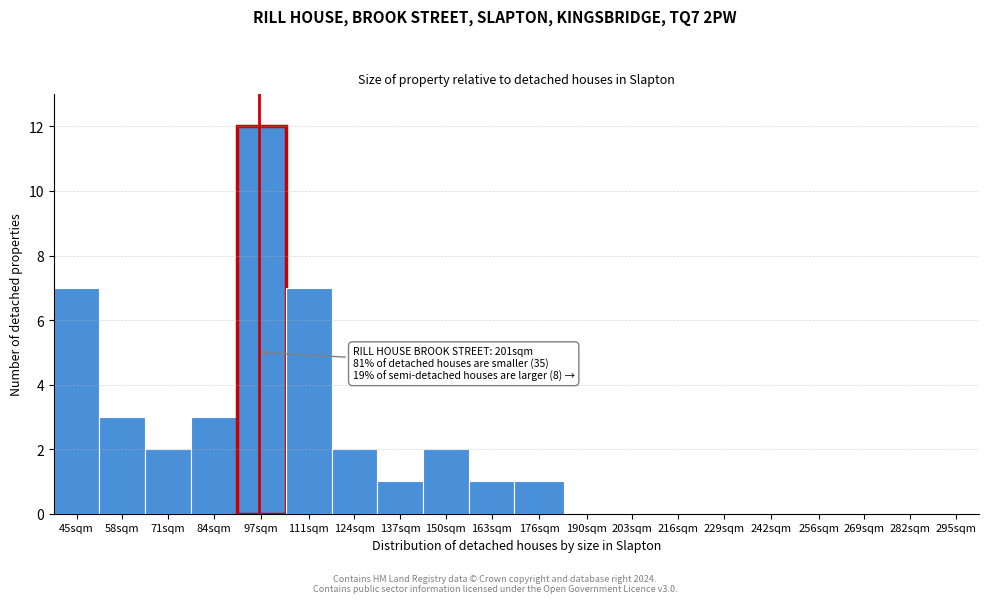

Which has a higher value, 97sqm or 111sqm?

97sqm